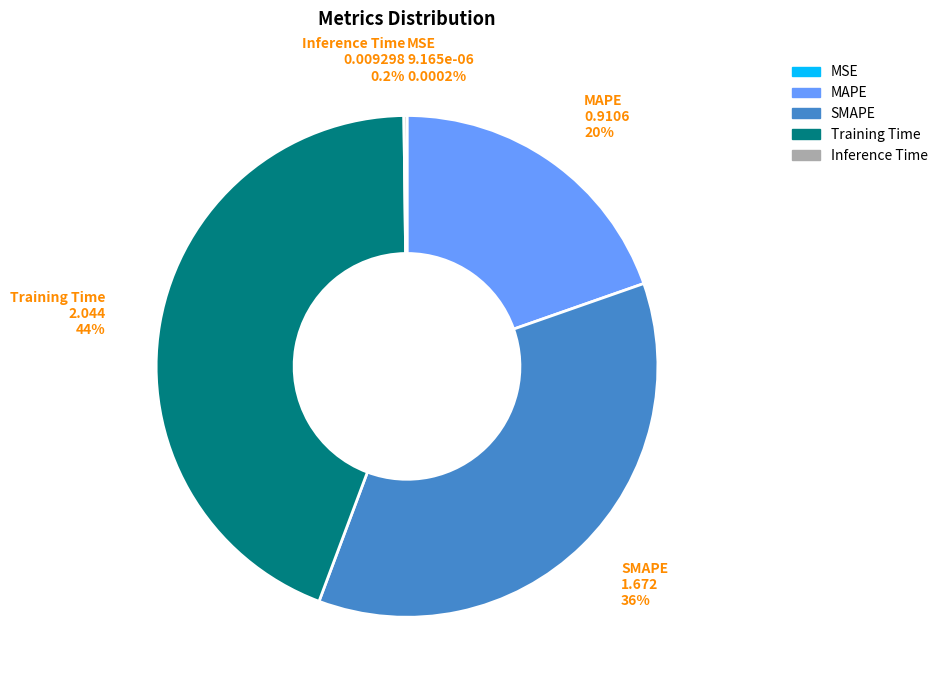

Does Training Time represent more than half of the total?

No